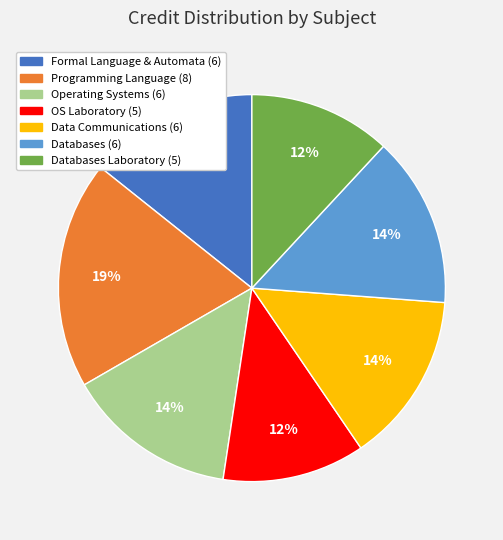

To the nearest percent, what is the difference between the largest and smallest slice percentages?

7%